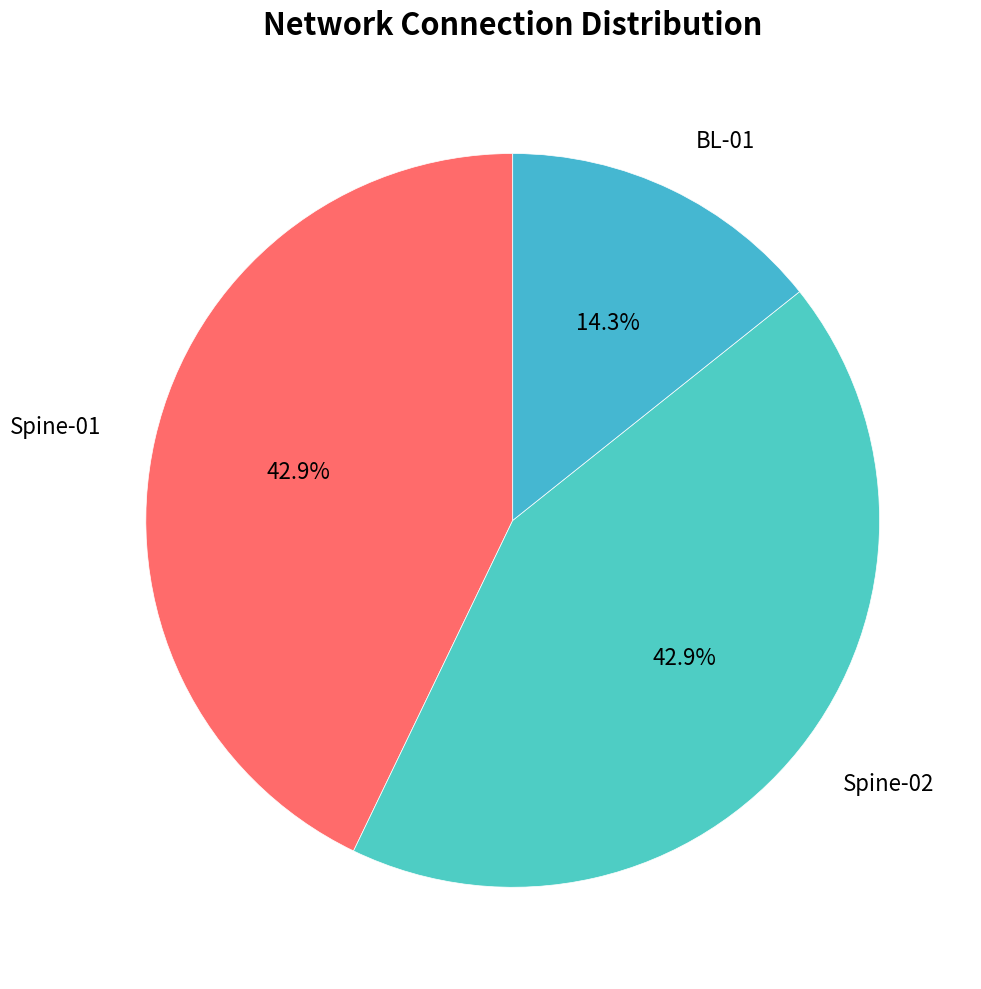

What is the ratio of the value at Spine-02 to the value at Spine-01?

1.0